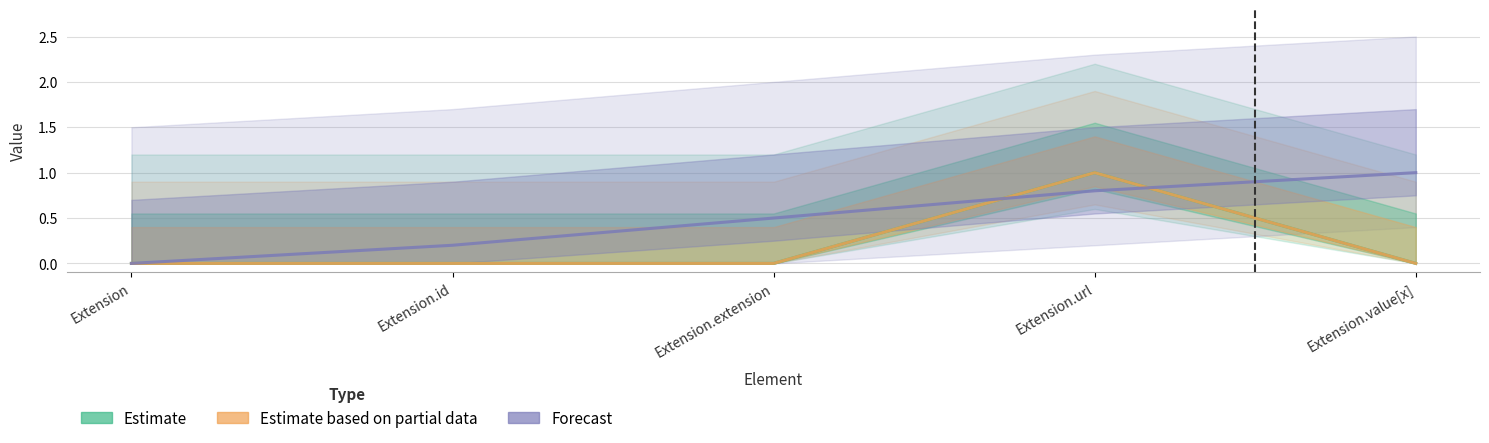

Reading left to right, what are all the values shown in this chart?

Estimate: Extension=0.0	Extension.id=0.0	Extension.extension=0.0	Extension.url=1.0	Extension.value[x]=0.0
Estimate based on partial data: Extension=0.0	Extension.id=0.0	Extension.extension=0.0	Extension.url=1.0	Extension.value[x]=0.0
Forecast: Extension=0.0	Extension.id=0.2	Extension.extension=0.5	Extension.url=0.8	Extension.value[x]=1.0